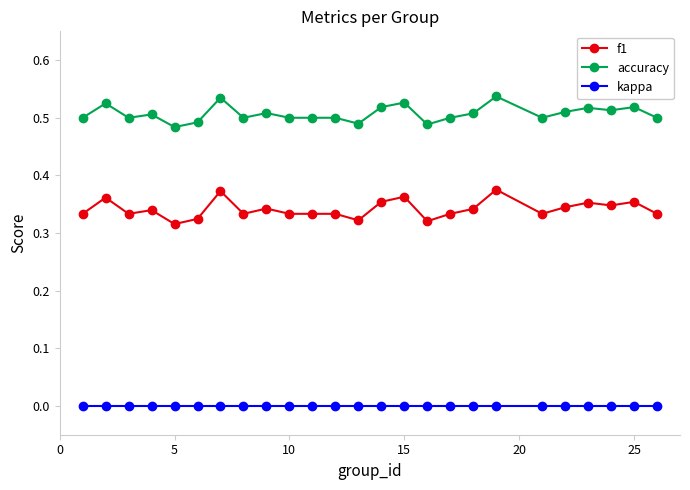

Which series has the widest spread of values?

f1